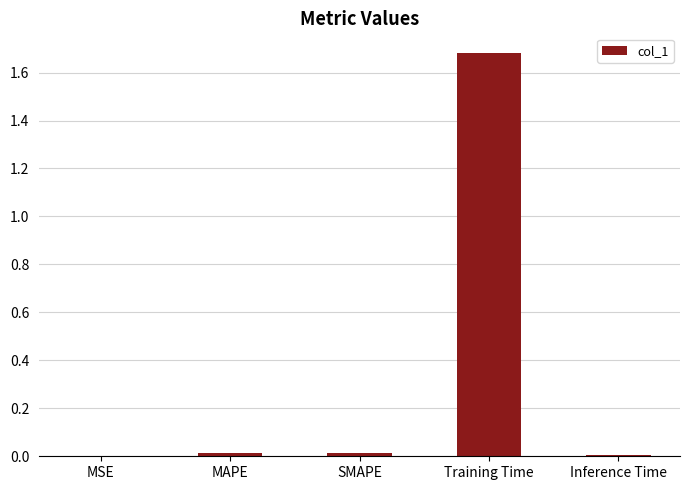

At which category does the chart reach its peak across all series?

Training Time